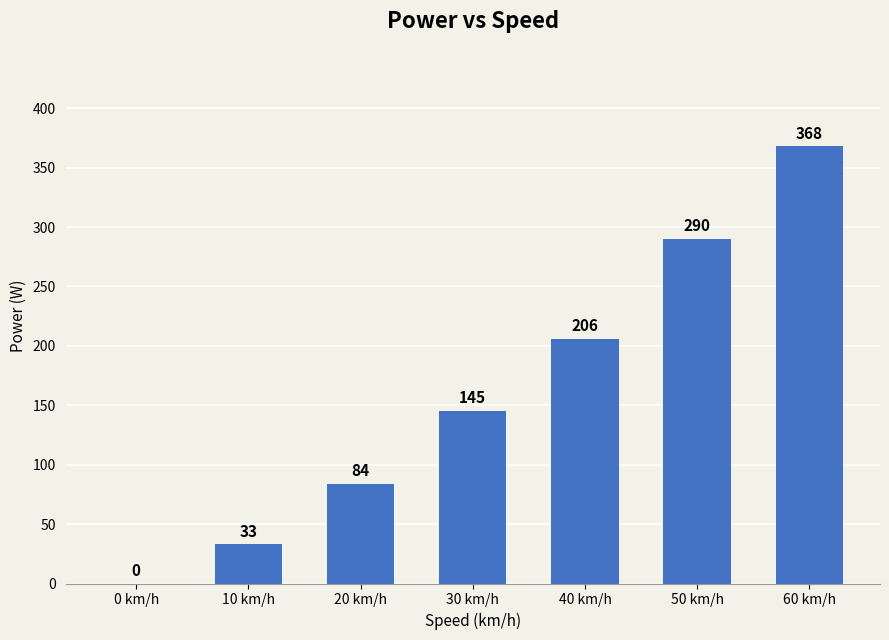

What is the average value?

161